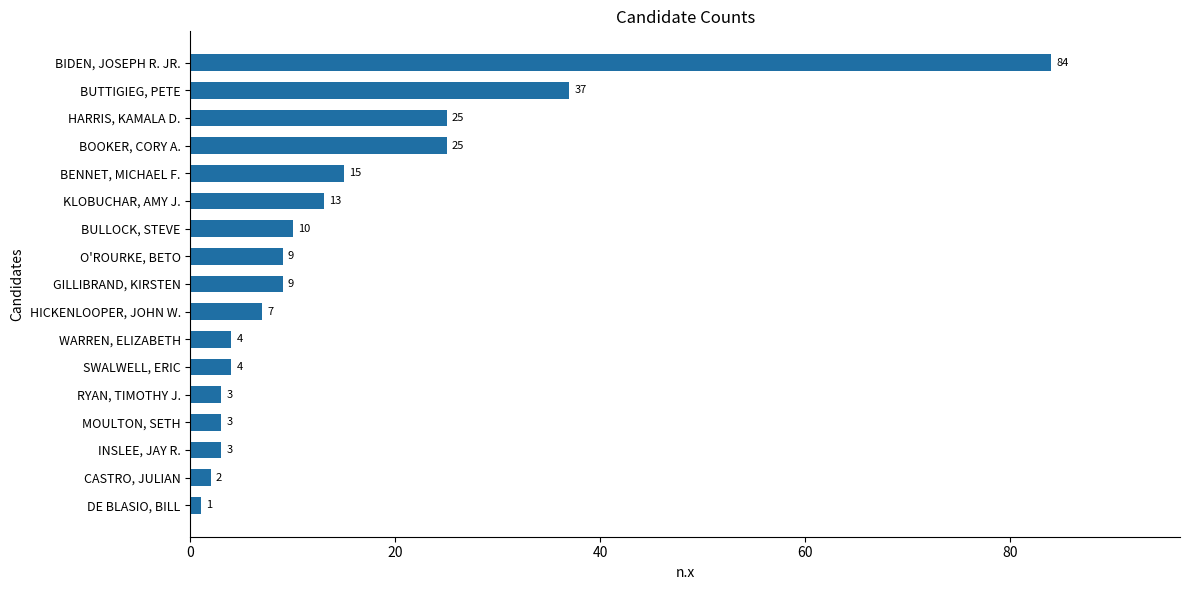

What is the sum of all values?

254